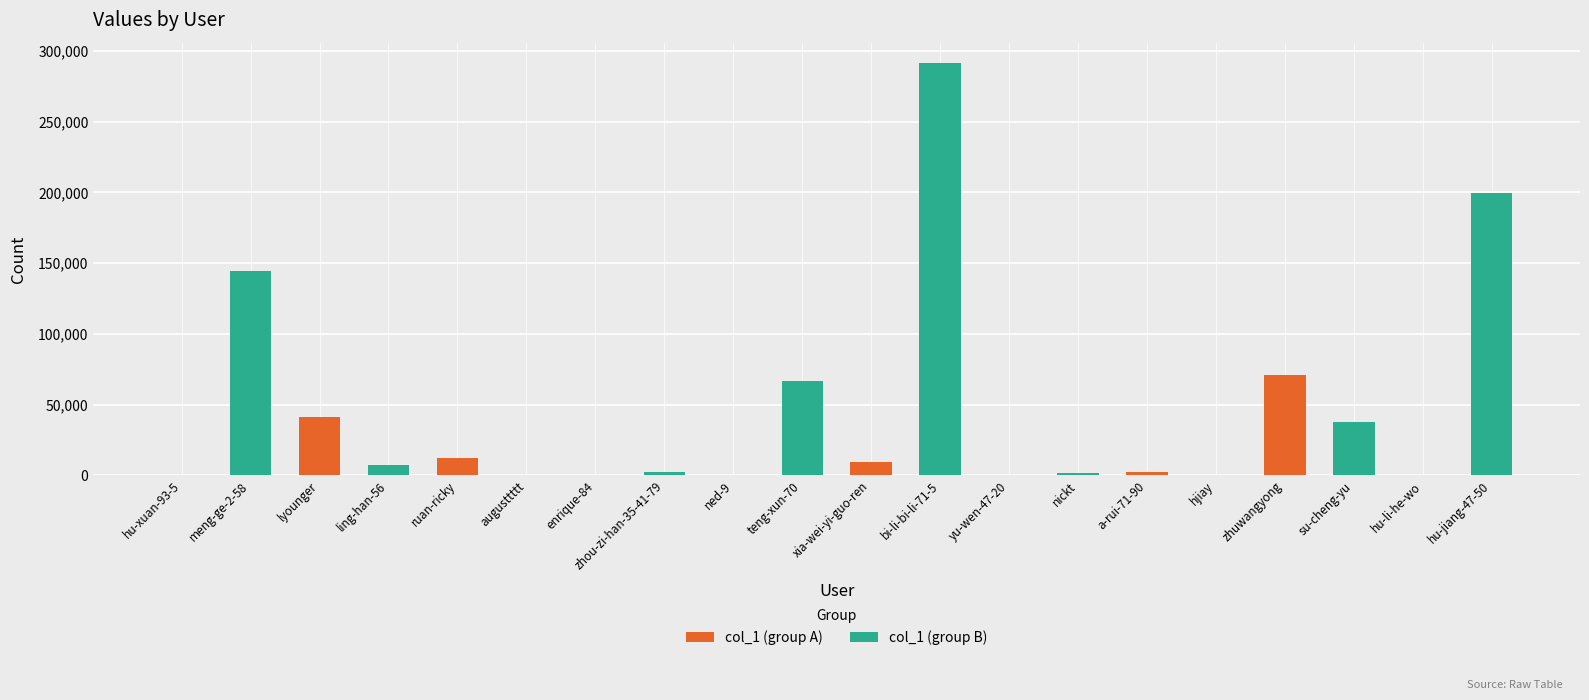

At which label does col_1 (group B) reach its peak?

xia-wei-yi-guo-ren